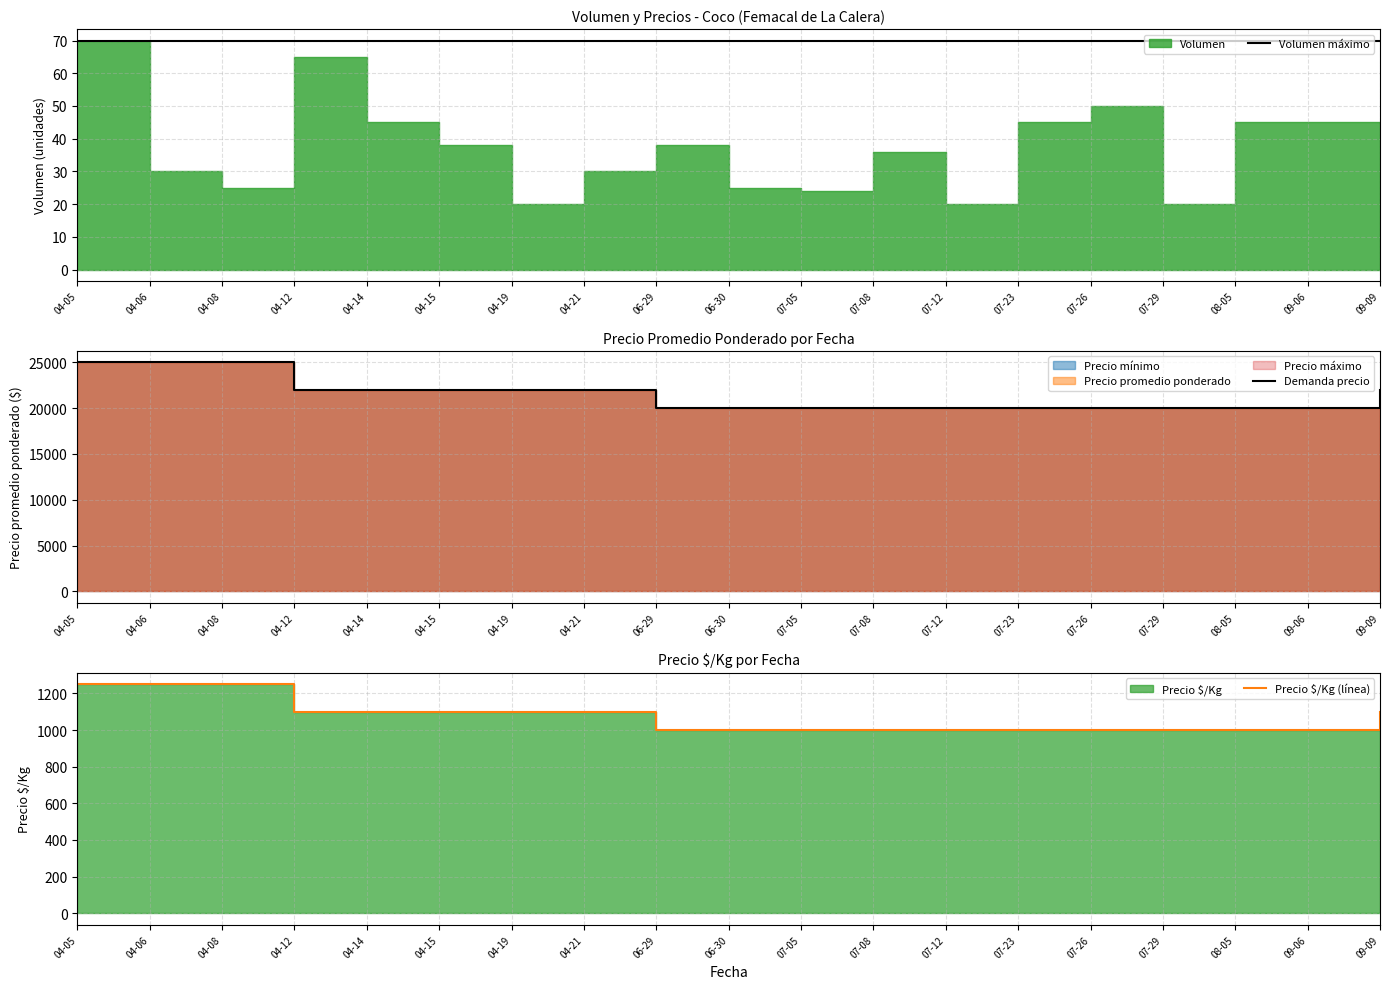

Rank the series at 07-29 from lowest to highest value.

Volumen máximo, Precio $/Kg (línea), Demanda precio